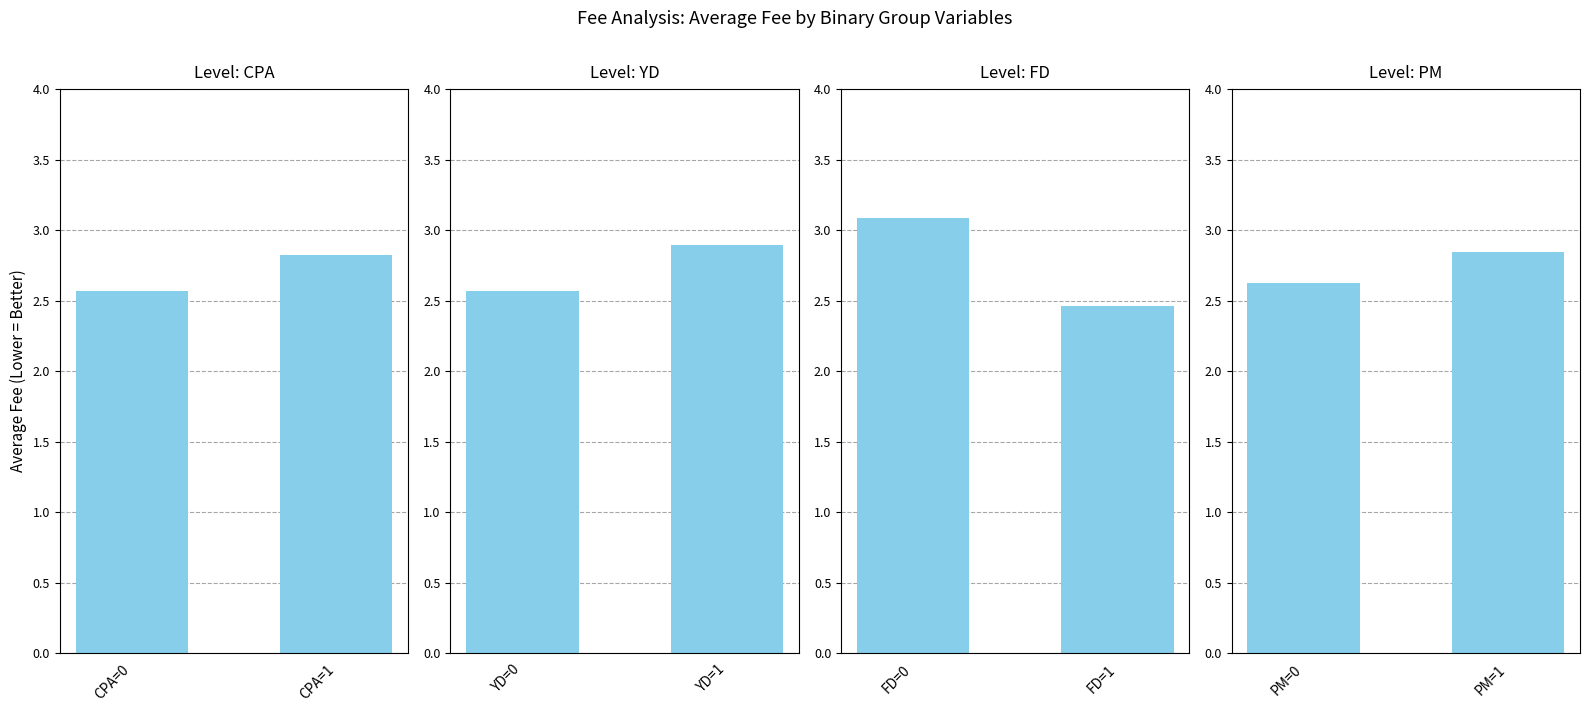

At which label does CPA reach its minimum?

CPA=0